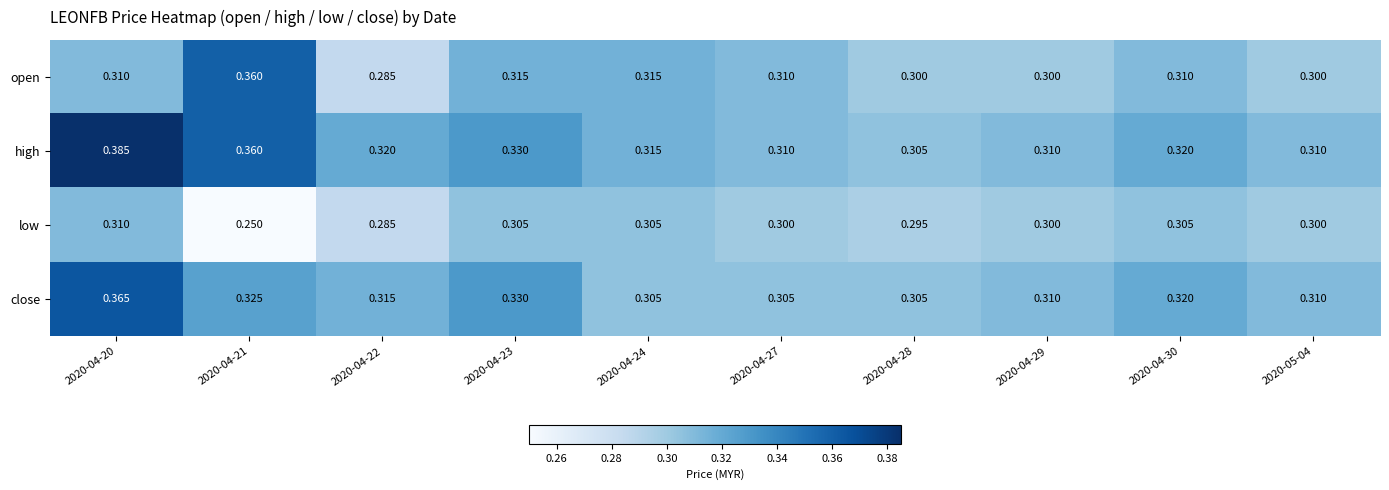

Rank the series by their average value, from highest to lowest.

high, close, open, low